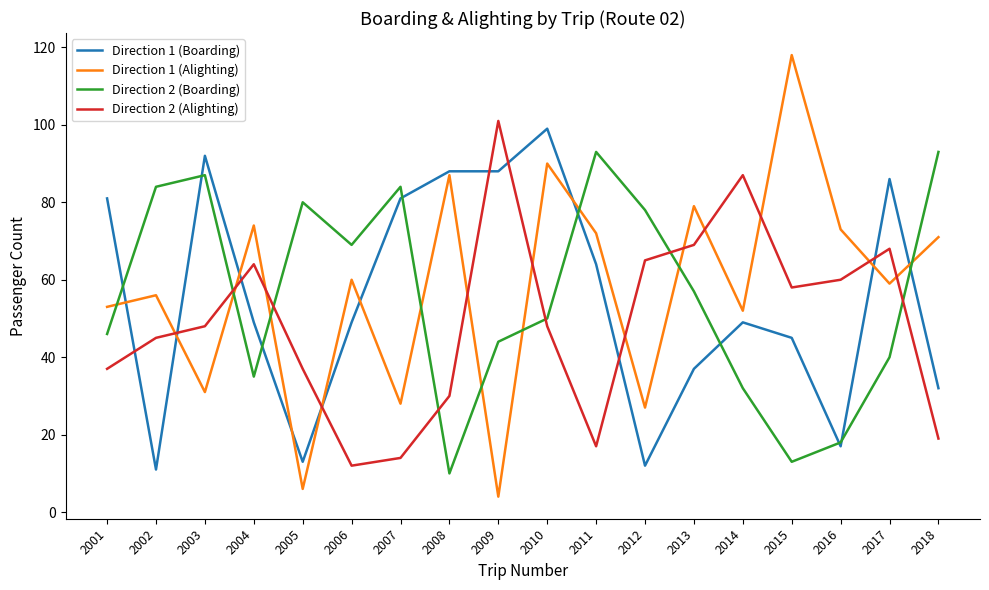

What is the spread (max minus min) of values at 2002?

73